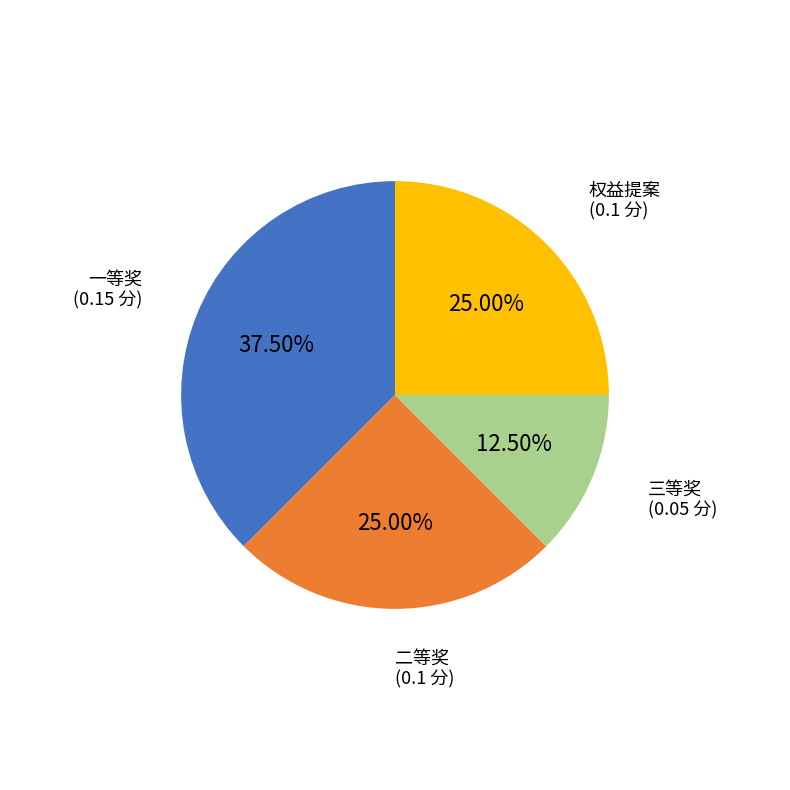

Does any single category account for the majority?

No